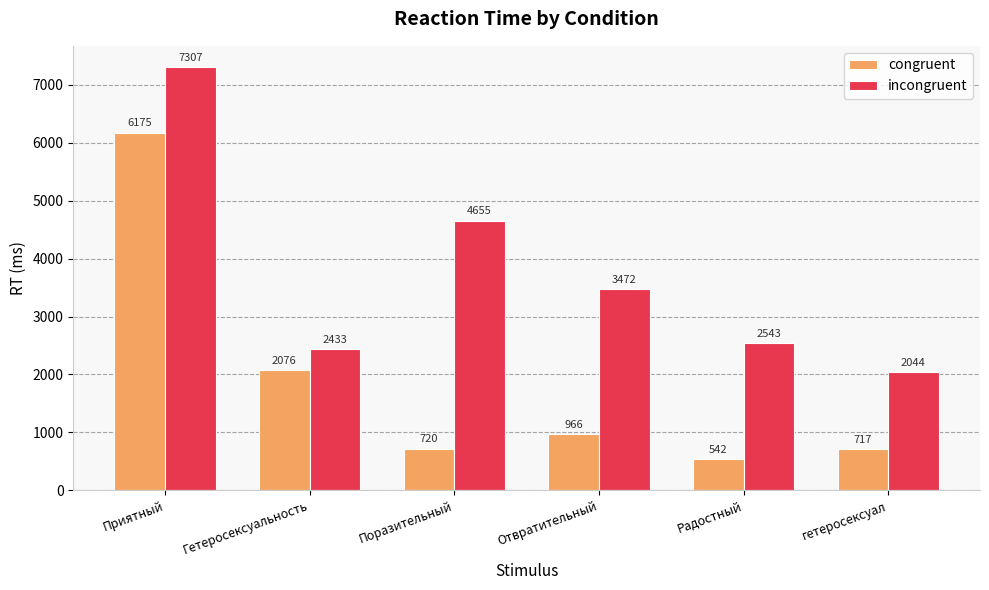

What is the spread (max minus min) of values at гетеросексуал?

1327